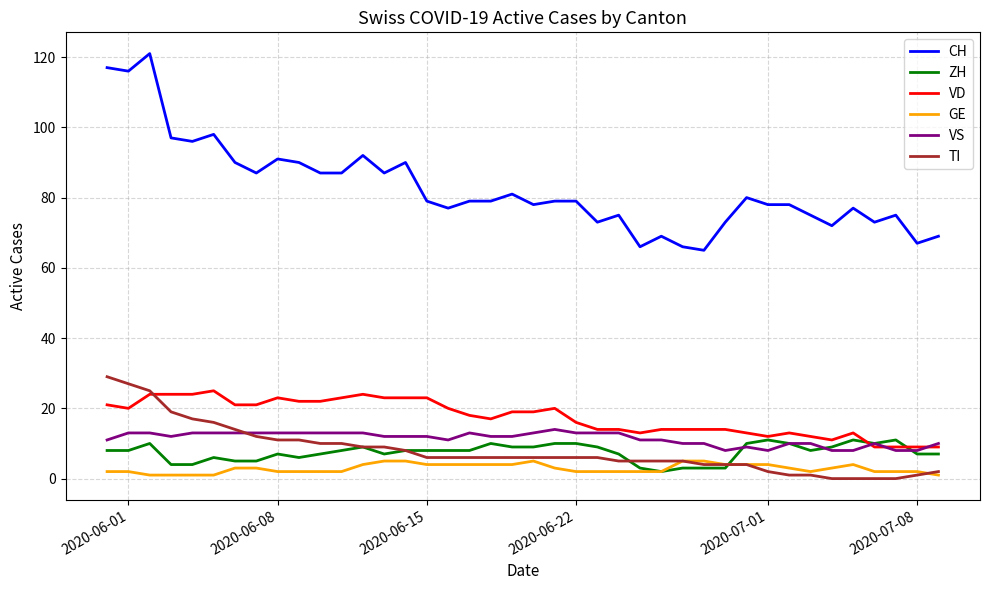

Which series has the widest spread of values?

CH